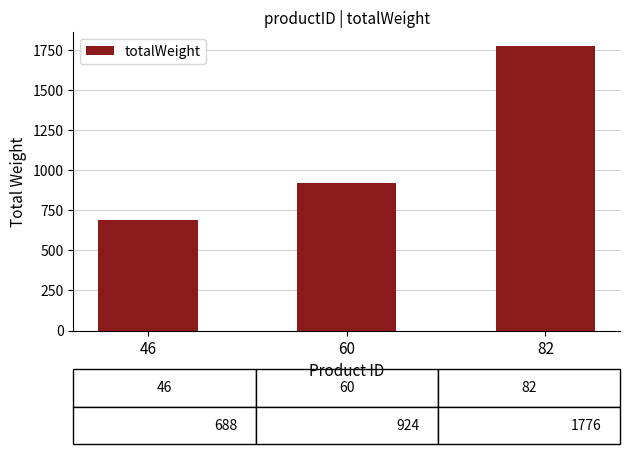

What is the difference between the maximum and second lowest values?

852